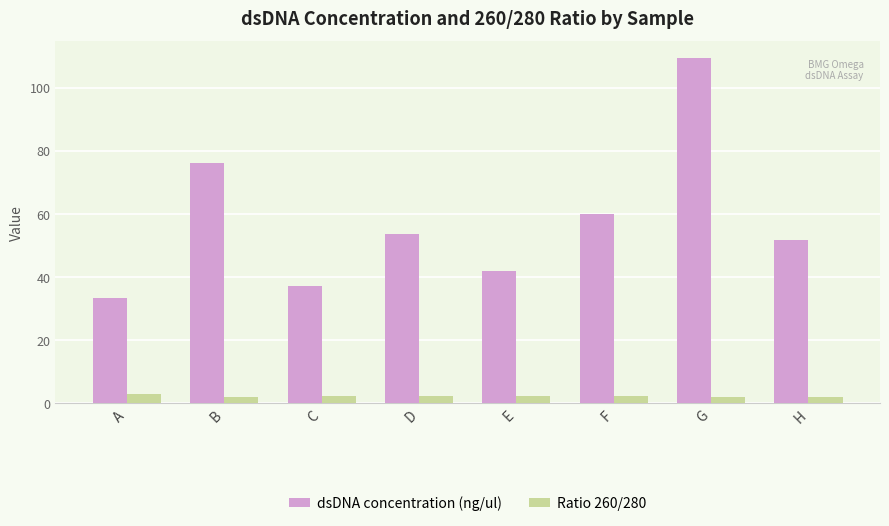

What is the minimum value for Ratio 260/280?

2.0